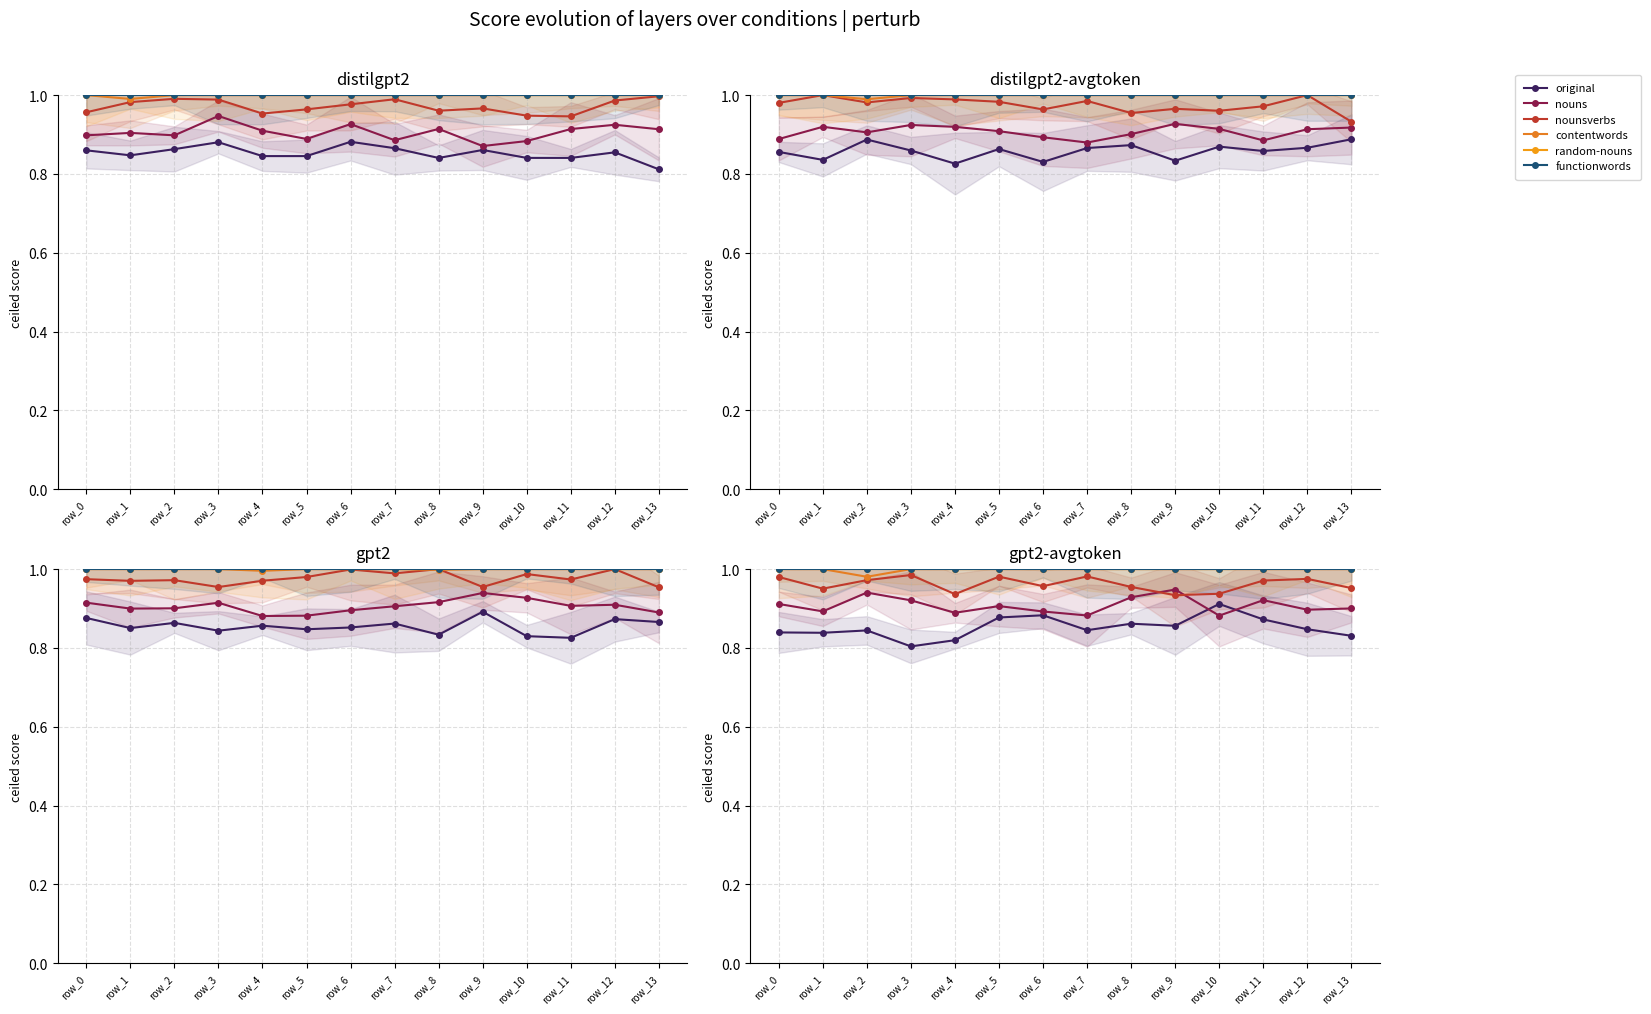

True or false: contentwords has more than 2 interior local peaks.

False